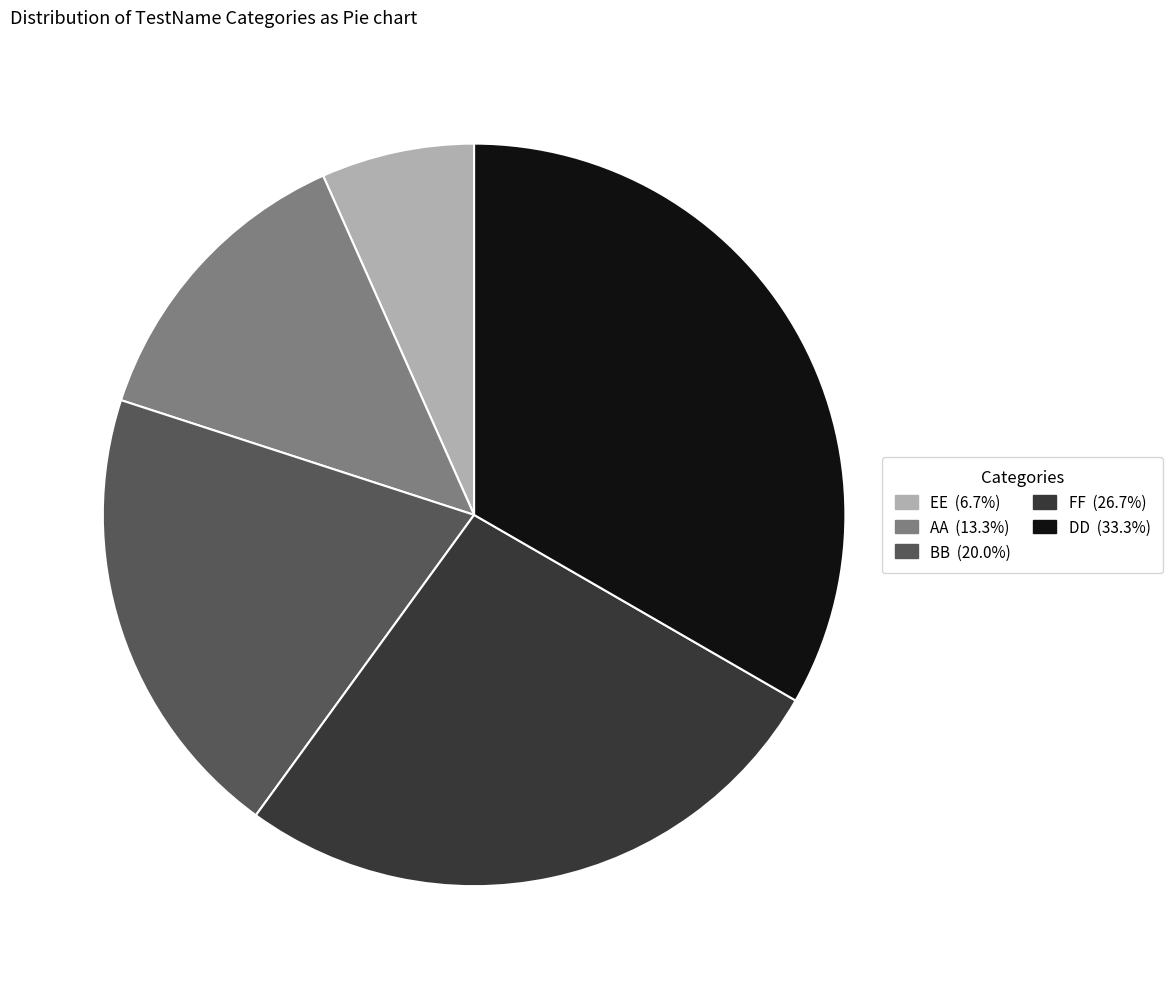

Rank the categories by value from highest to lowest.

DD, FF, BB, AA, EE